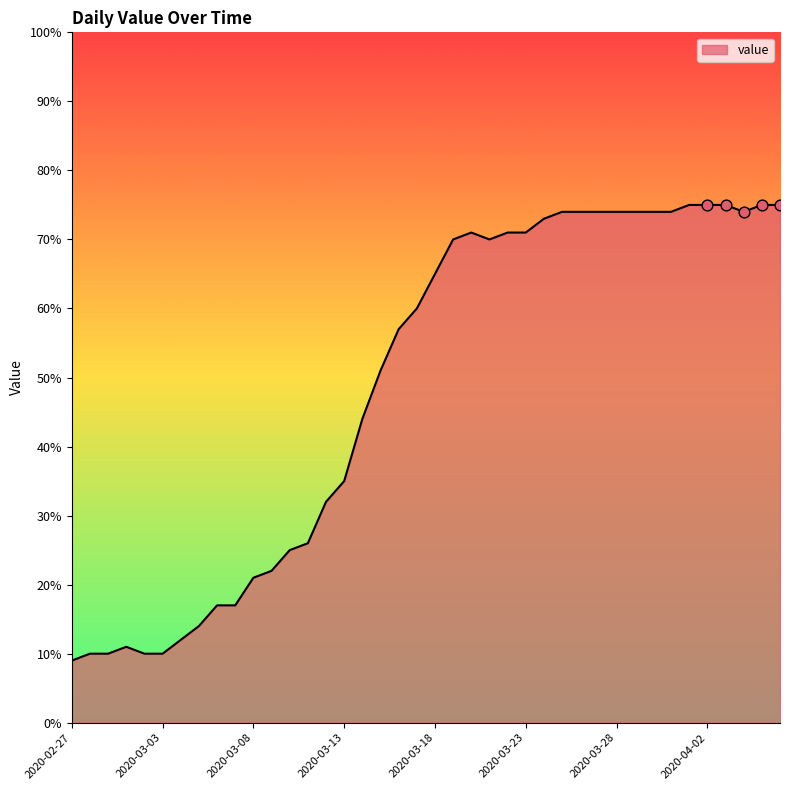

What is the greatest value displayed?

75